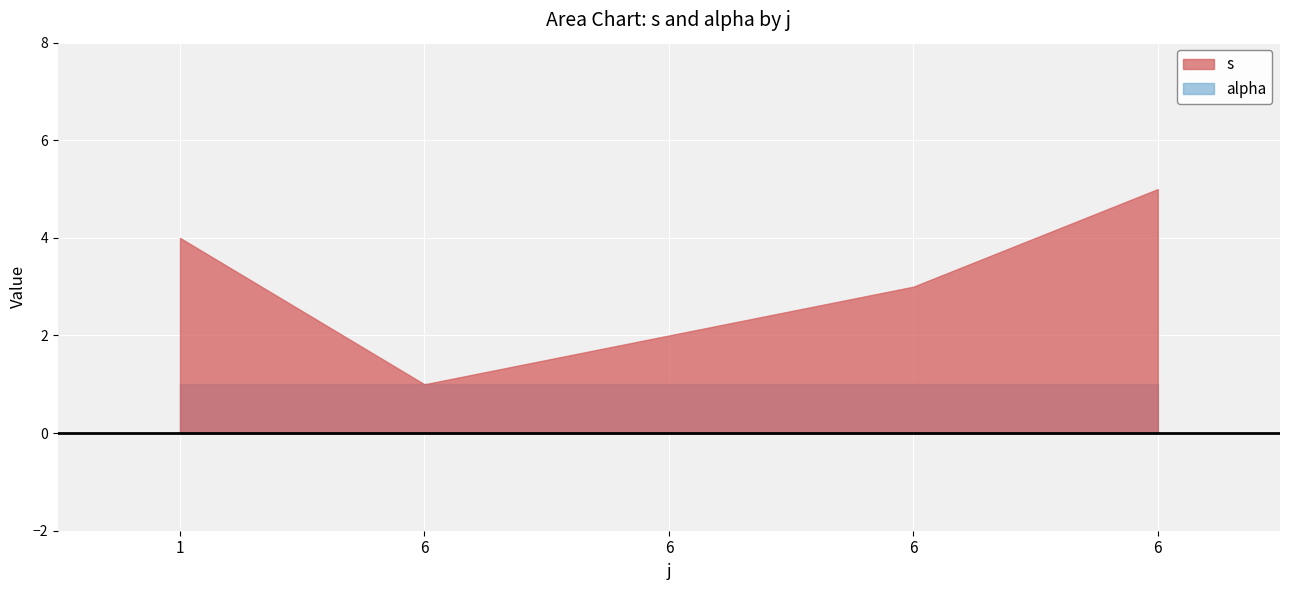

How many lines are shown in the chart?

2